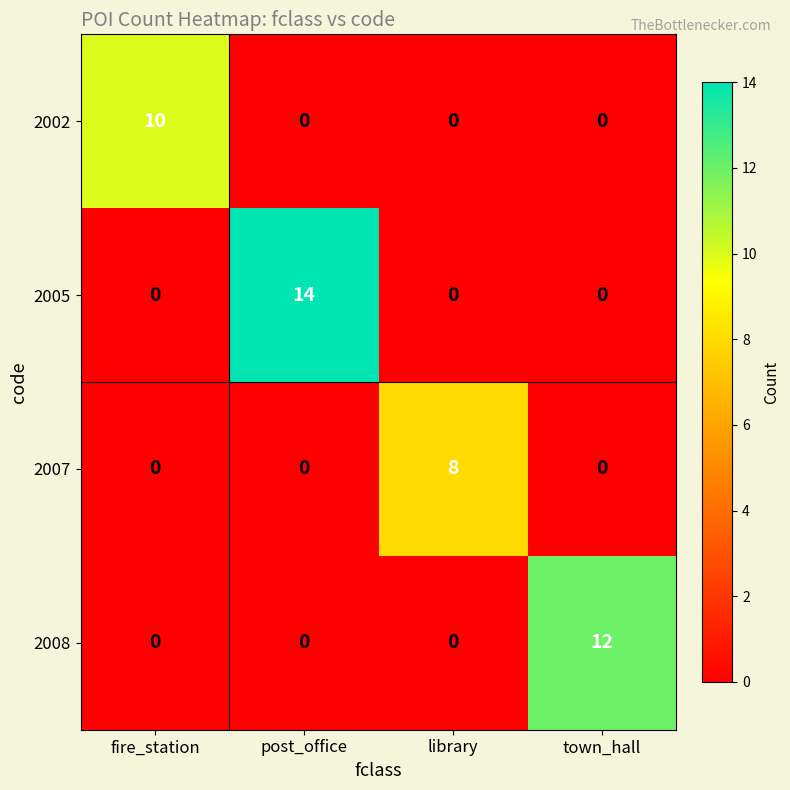

Which series changed the most between library and town_hall?

2008